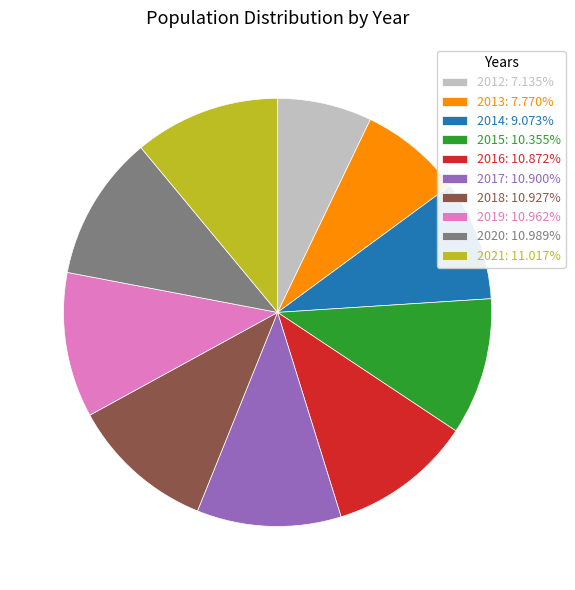

Is the sum of 2015 and 2013 greater than half?

No